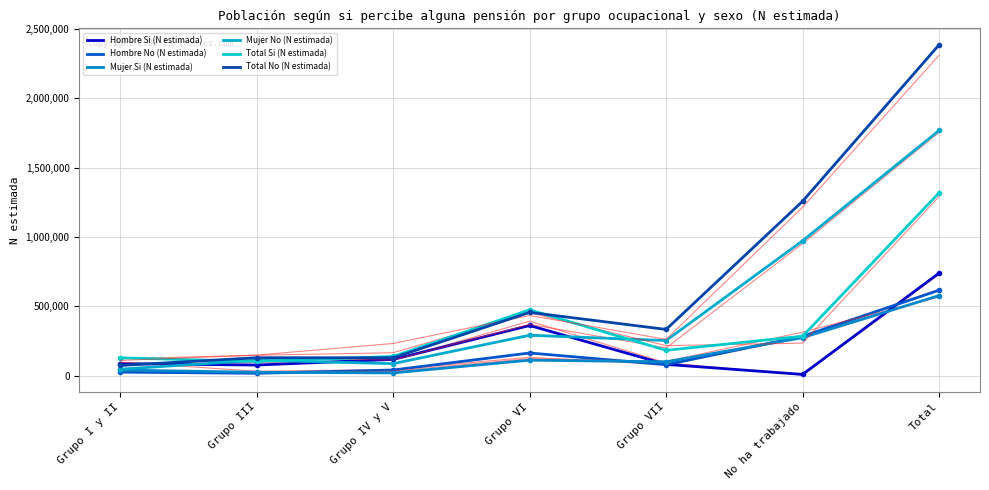

In Hombre No (N estimada), how many points are lower than both neighbors (excluding endpoints)?

2